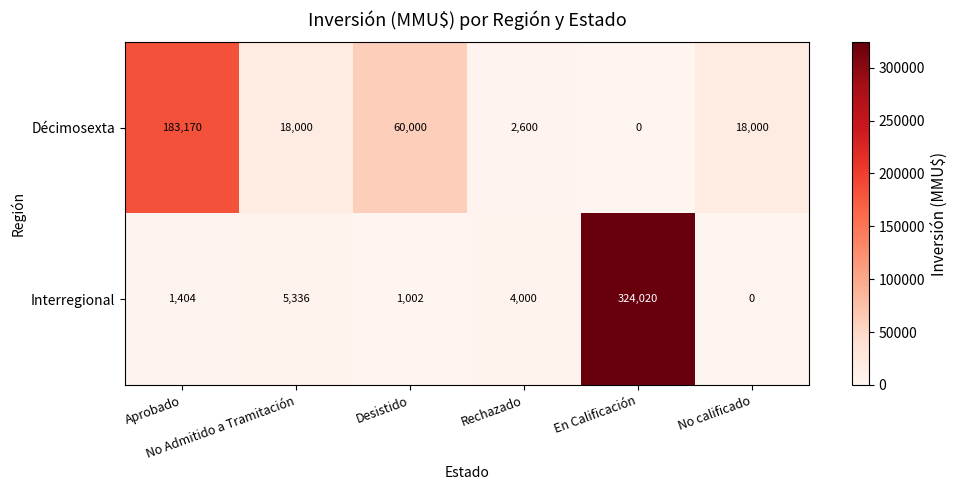

Rank the series by their maximum value, from highest to lowest.

Interregional, Décimosexta